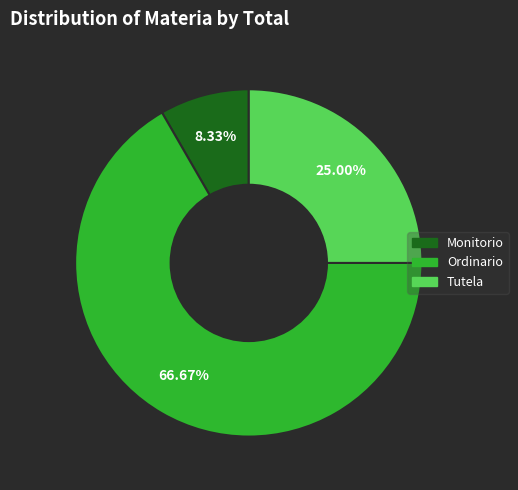

To the nearest percent, what is the combined percentage of Tutela and Monitorio?

33%